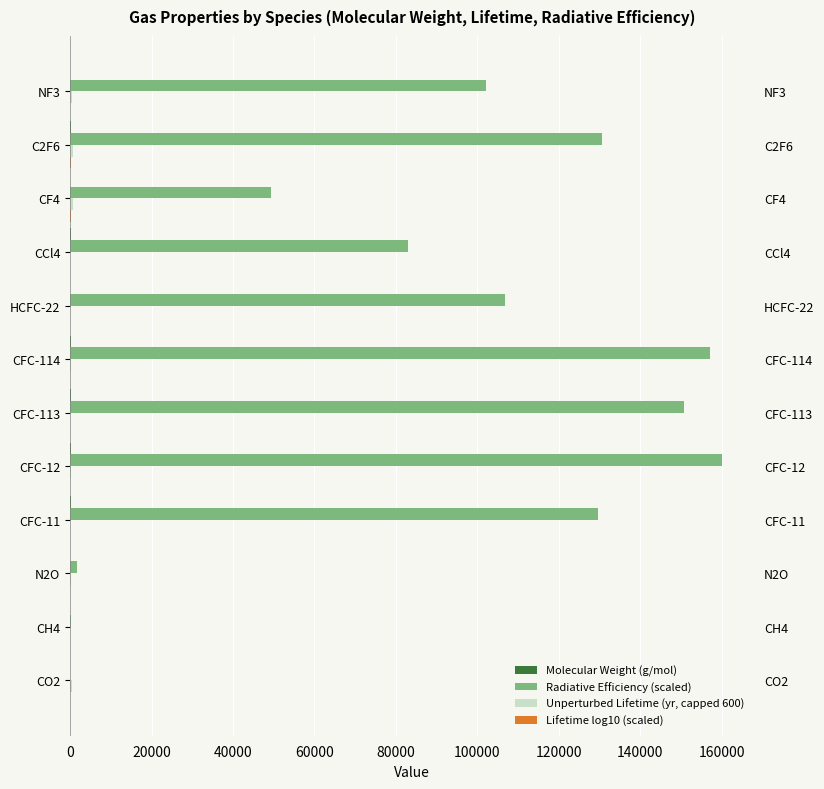

At NF3, list the series in order from smallest to largest.

Molecular Weight (g/mol), Lifetime log10 (scaled), Unperturbed Lifetime (yr, capped 600), Radiative Efficiency (scaled)